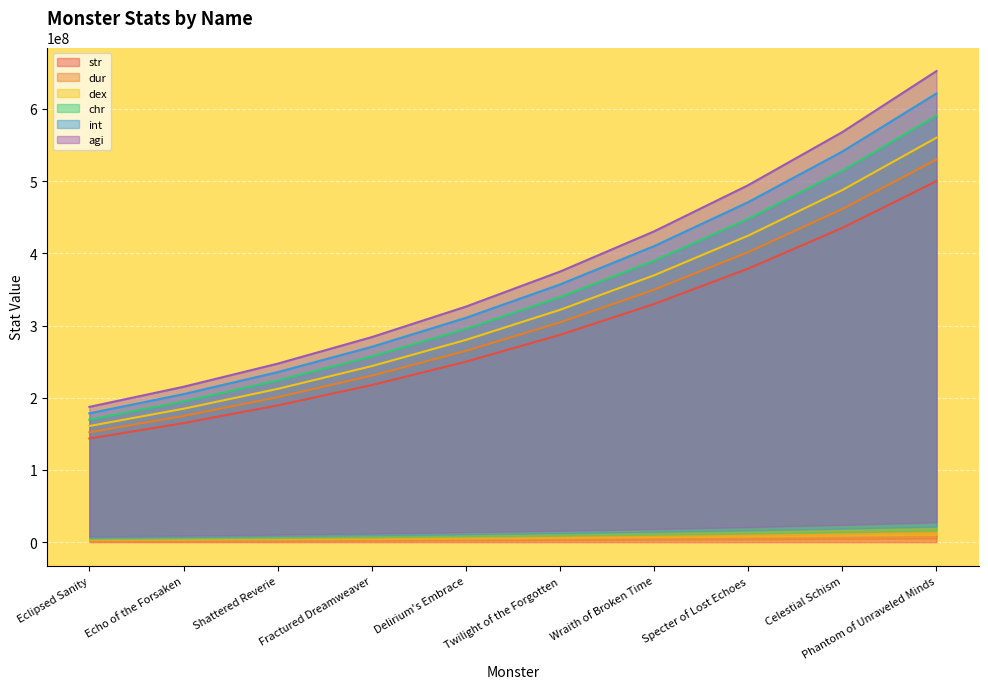

Reading right to left, transcribe all the data shown in this chart.

str: Phantom of Unraveled Minds=500000000.0	Celestial Schism=435274071.0	Specter of Lost Echoes=378928204.8	Wraith of Broken Time=329876264.1	Twilight of the Forgotten=287174056.3	Delirium's Embrace=249999613.7	Fractured Dreamweaver=217637371.8	Shattered Reverie=189464395.2	Echo of the Forsaken=164938386.9	Eclipsed Sanity=143587250.0
dur: Phantom of Unraveled Minds=560250000.0	Celestial Schism=487724596.5	Specter of Lost Echoes=424589053.5	Wraith of Broken Time=369626353.9	Twilight of the Forgotten=321778530.0	Delirium's Embrace=280124567.1	Fractured Dreamweaver=243862675.1	Shattered Reverie=212294854.8	Echo of the Forsaken=184813462.5	Eclipsed Sanity=160889513.6
dex: Phantom of Unraveled Minds=590750000.0	Celestial Schism=514276314.9	Specter of Lost Echoes=447703674.0	Wraith of Broken Time=389748806.0	Twilight of the Forgotten=339296147.5	Delirium's Embrace=295374543.6	Fractured Dreamweaver=257138554.8	Shattered Reverie=223852182.9	Echo of the Forsaken=194874704.1	Eclipsed Sanity=169648335.9
chr: Phantom of Unraveled Minds=621500000.0	Celestial Schism=541045670.2	Specter of Lost Echoes=471007758.5	Wraith of Broken Time=410036196.2	Twilight of the Forgotten=356957351.9	Delirium's Embrace=310749519.8	Fractured Dreamweaver=270523253.1	Shattered Reverie=235504243.2	Echo of the Forsaken=205018414.9	Eclipsed Sanity=178478951.8
int: Phantom of Unraveled Minds=652500000.0	Celestial Schism=568032662.6	Specter of Lost Echoes=494501307.2	Wraith of Broken Time=430488524.6	Twilight of the Forgotten=374762143.4	Delirium's Embrace=326249495.9	Fractured Dreamweaver=284016770.2	Shattered Reverie=247251035.7	Echo of the Forsaken=215244594.9	Eclipsed Sanity=187381361.2
agi: Phantom of Unraveled Minds=530000000.0	Celestial Schism=461390515.2	Specter of Lost Echoes=401663897.1	Wraith of Broken Time=349668839.9	Twilight of the Forgotten=304404499.6	Delirium's Embrace=264999590.5	Fractured Dreamweaver=230695614.1	Shattered Reverie=200832258.9	Echo of the Forsaken=174834690.1	Eclipsed Sanity=152202485.0